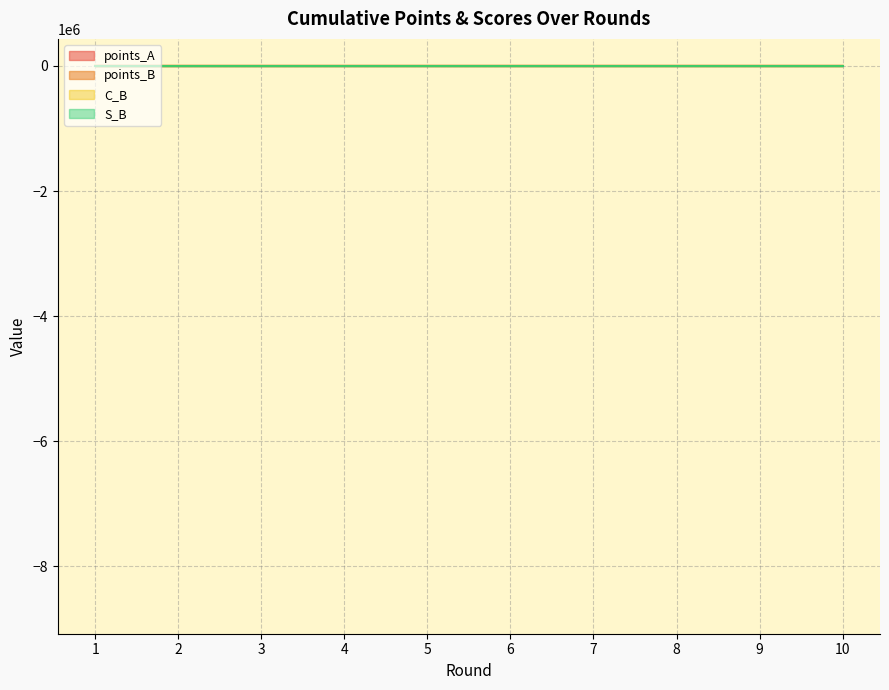

What is the spread (max minus min) of values at 8?

21.0